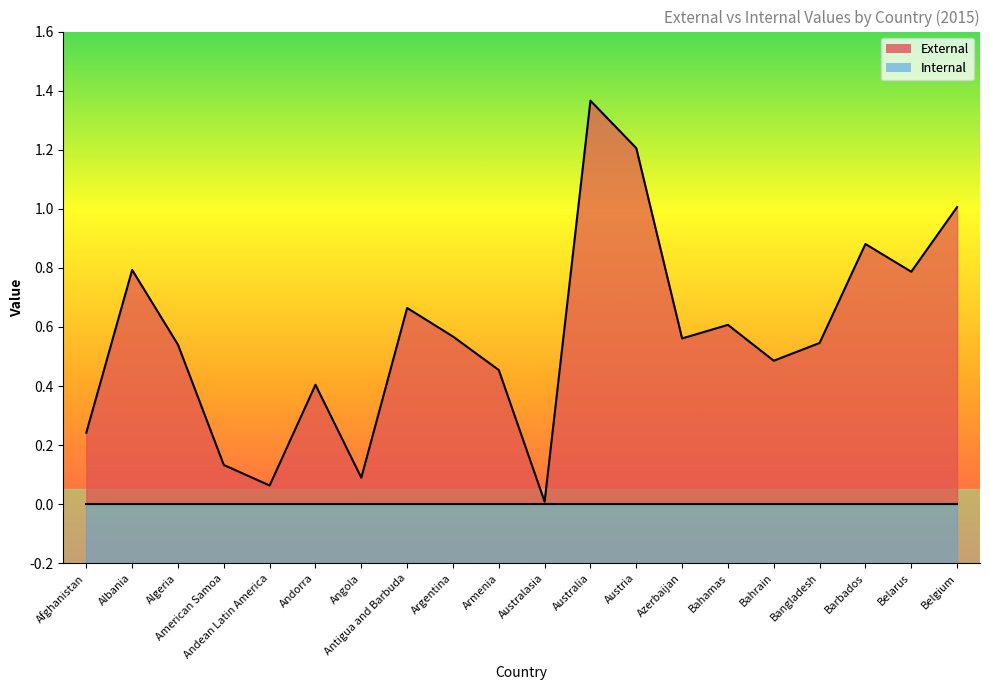

How many lines are shown in the chart?

2